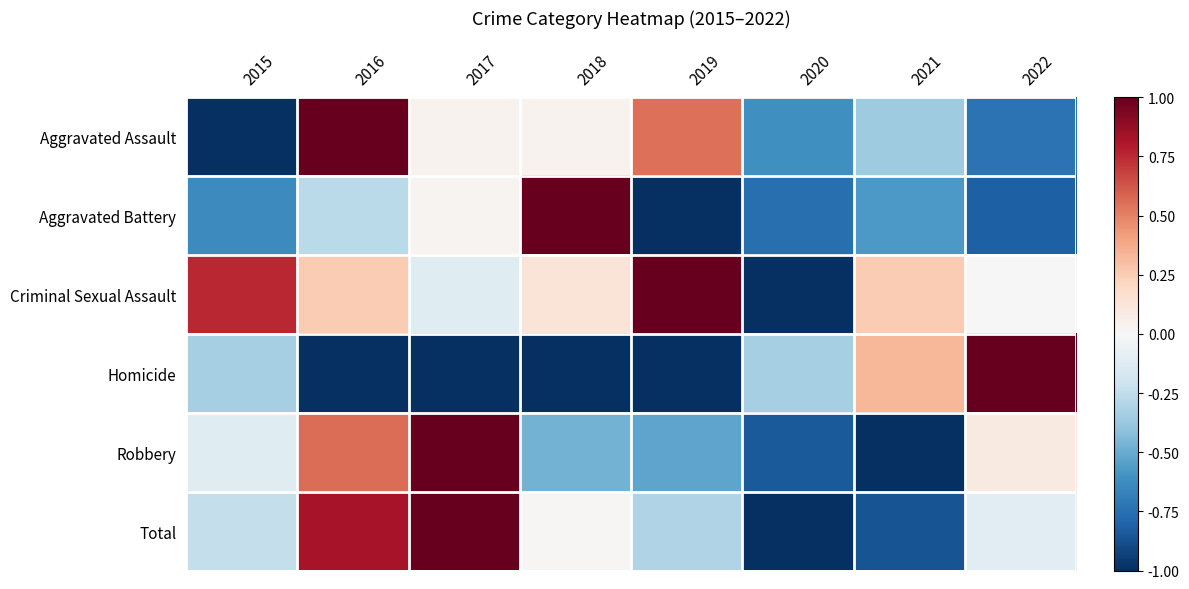

At 2018, list the series in order from largest to smallest.

Aggravated Battery, Criminal Sexual Assault, Aggravated Assault, Total, Robbery, Homicide